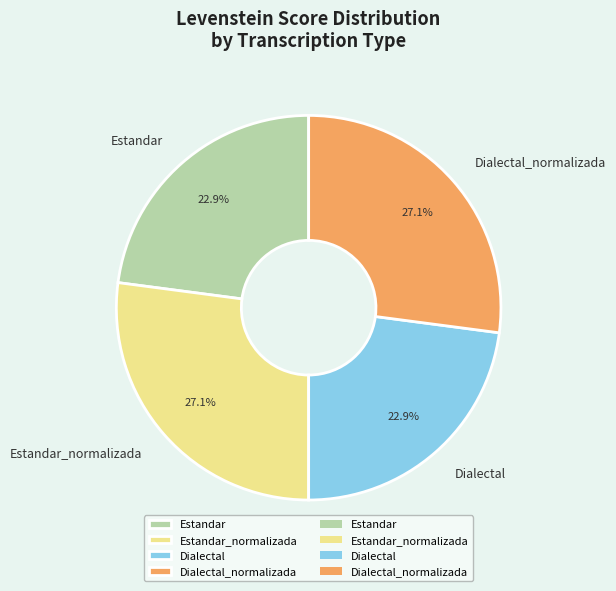

To the nearest percent, what percentage of the pie is Dialectal?

23%